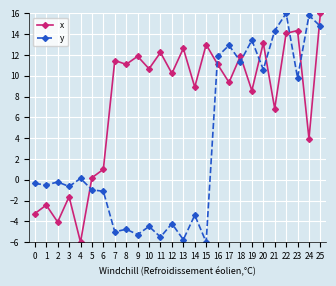

Reading left to right, what are all the values shown in this chart?

x: 0=-3.3	1=-2.4	2=-4.1	3=-1.6	4=-6.0	5=0.2	6=1.0	7=11.5	8=11.1	9=11.9	10=10.7	11=12.2	12=10.2	13=12.6	14=8.9	15=13.0	16=11.1	17=9.4	18=11.9	19=8.6	20=13.1	21=6.8	22=14.1	23=14.3	24=3.9	25=16.0
y: 0=-0.4	1=-0.5	2=-0.2	3=-0.6	4=0.1	5=-1.0	6=-1.1	7=-5.0	8=-4.8	9=-5.3	10=-4.5	11=-5.5	12=-4.2	13=-5.8	14=-3.4	15=-6.0	16=11.9	17=12.9	18=11.4	19=13.4	20=10.6	21=14.3	22=16.0	23=9.8	24=15.8	25=14.8